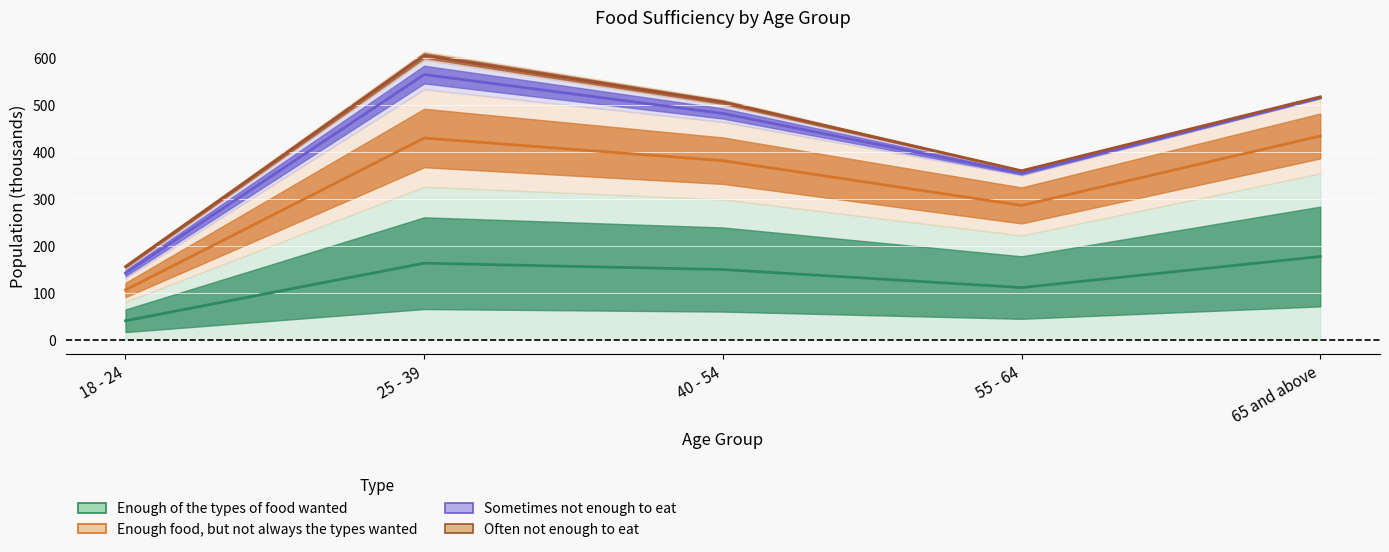

How many interior local peaks does the Enough food, but not always the types wanted series have?

1